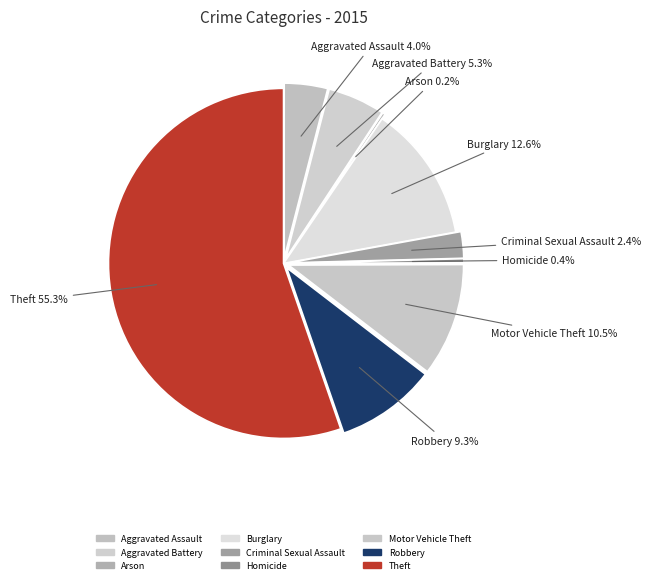

The Motor Vehicle Theft slice represents 10% of the pie. True or false?

True